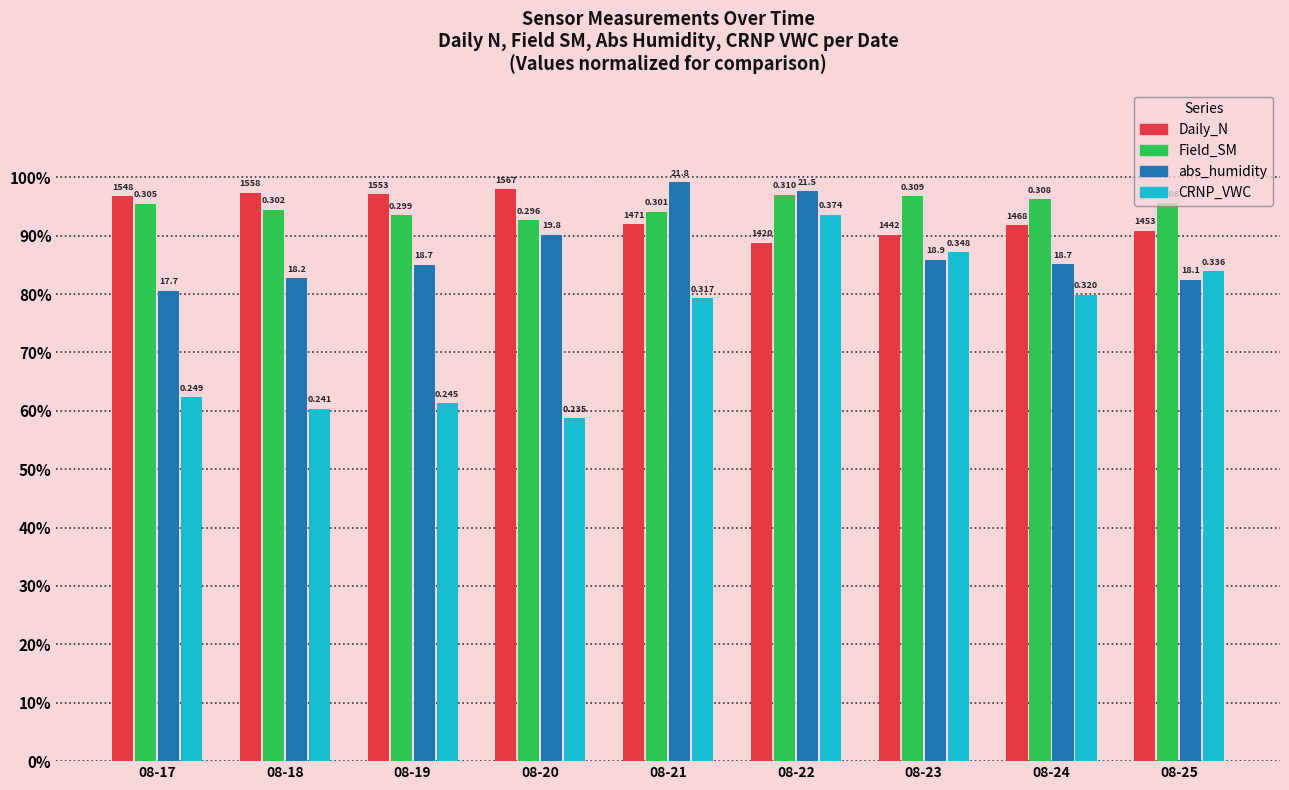

What are all the series names shown in the legend?

Daily_N, Field_SM, abs_humidity, CRNP_VWC